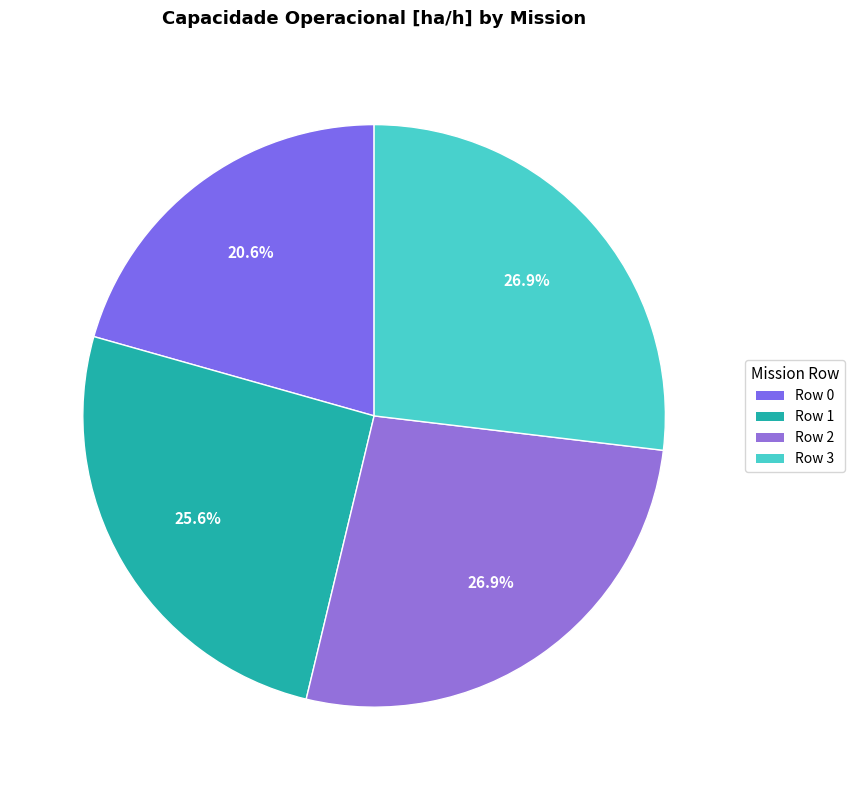

To the nearest percent, what is the combined percentage of Row 1 and Row 0?

46%